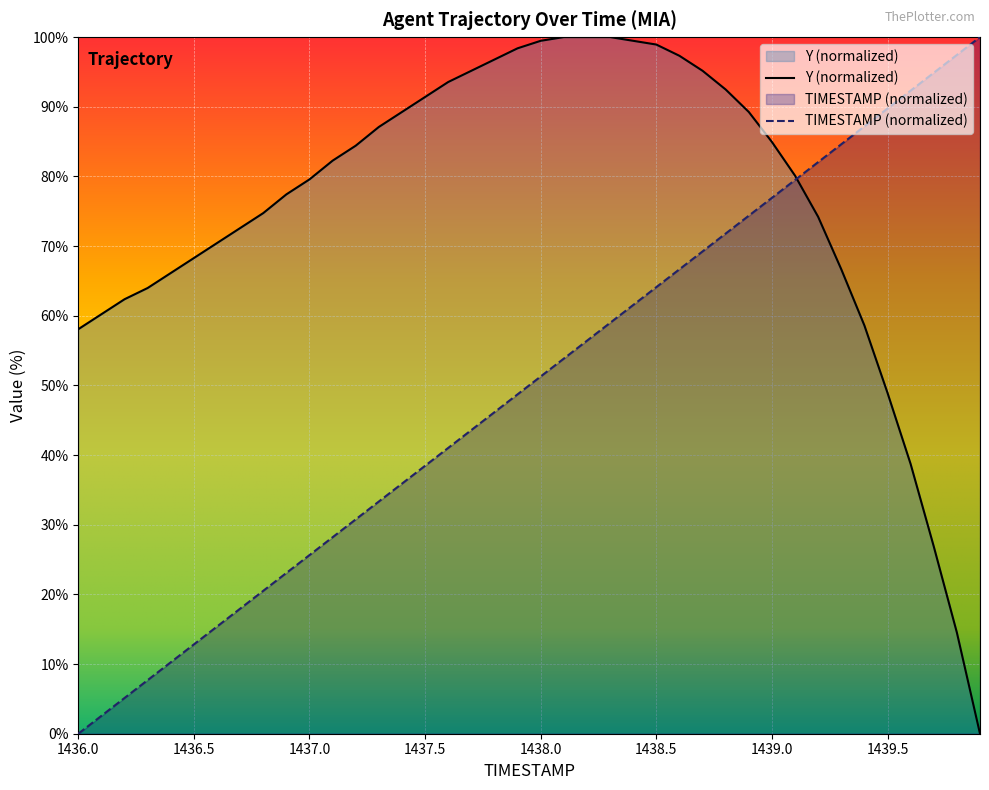

At which label does Y first exceed 82?

1437.1